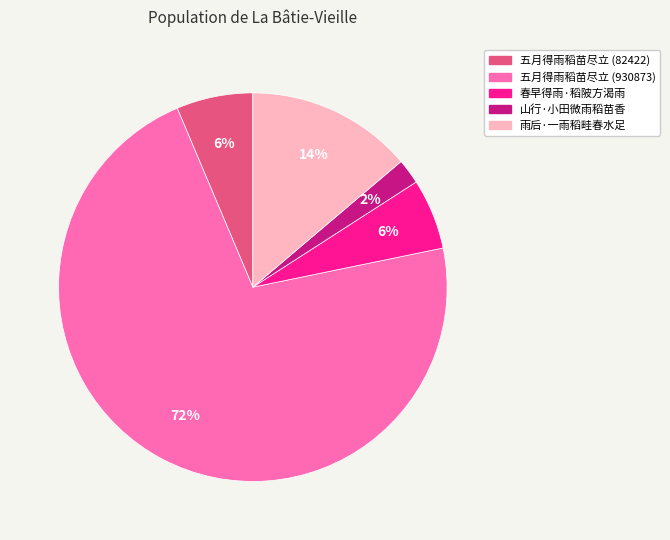

True or false: 春早得雨·稻陂方渴雨 accounts for 1% of the total.

False